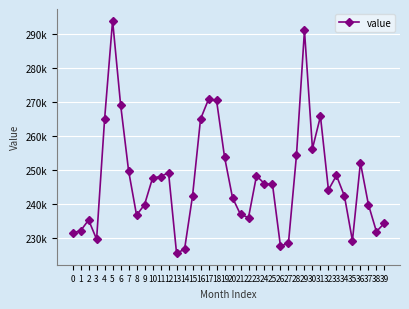

Is this an area chart (filled region under the line)?

No